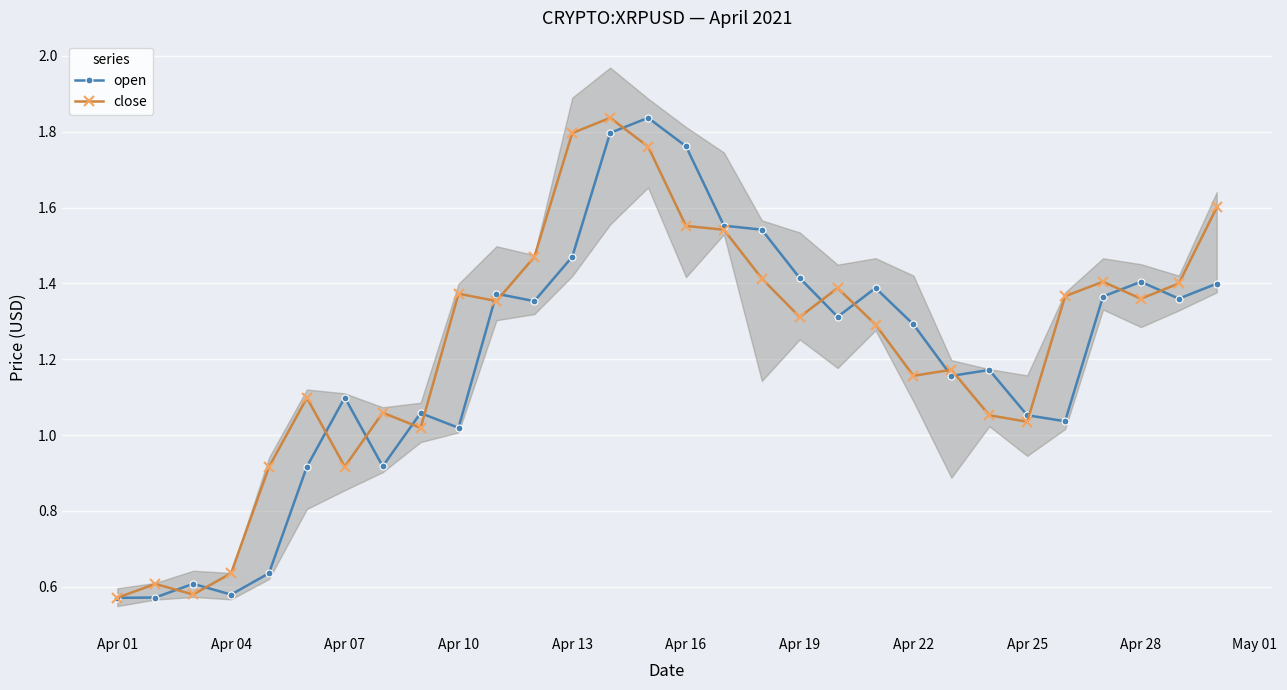

What is the value of the close point at the 15th from the left?

1.8